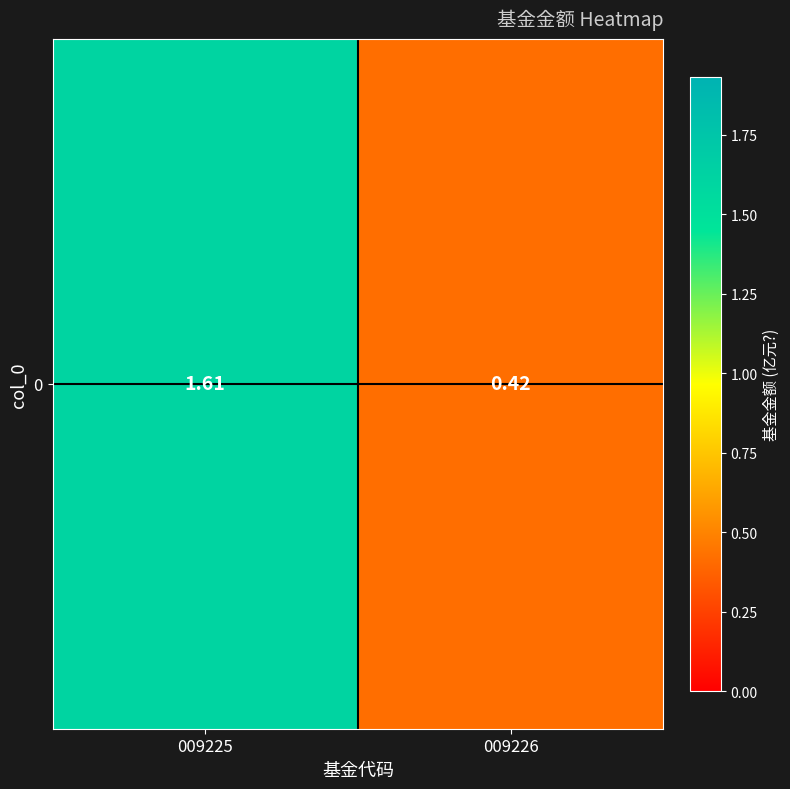

What is the difference between the values at 009226 and 009225?

1.2